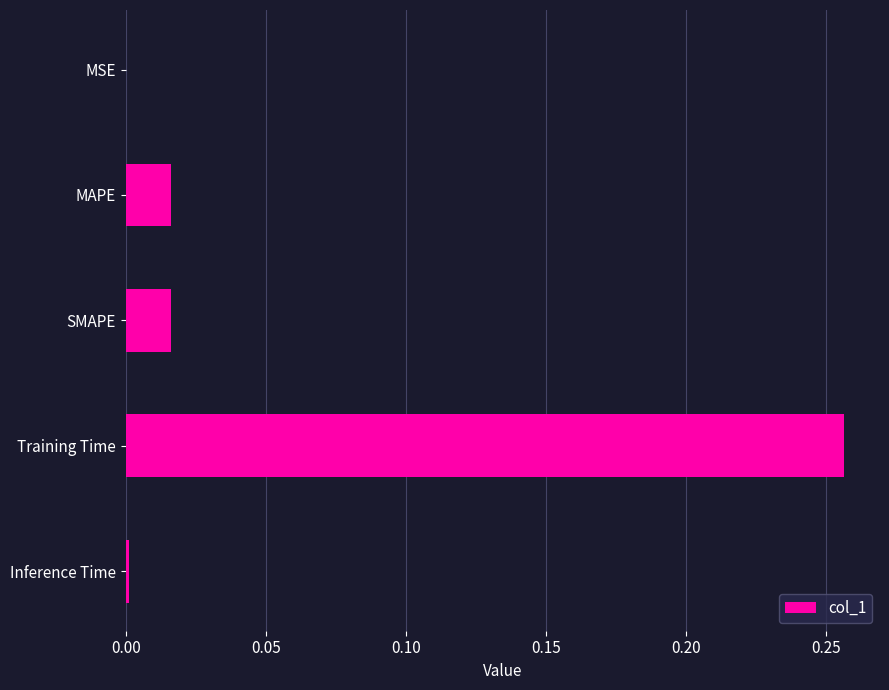

At which category does the chart reach its peak across all series?

Training Time